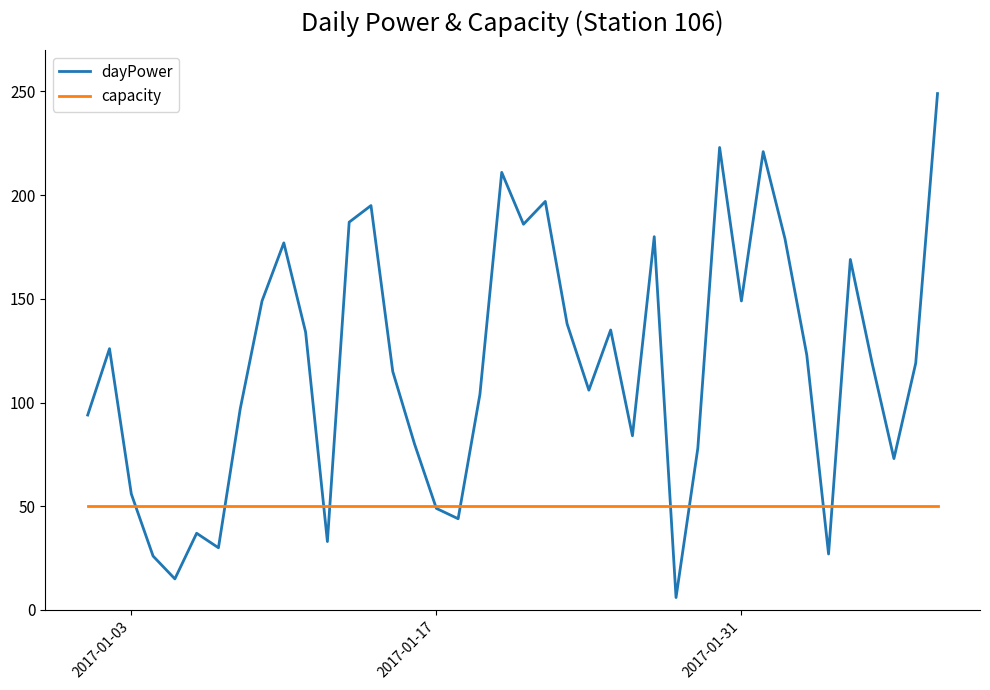

How many intersections are there between dayPower and capacity?

10